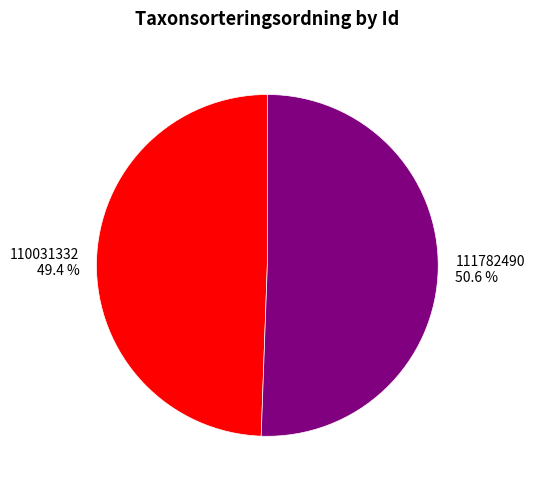

What is the largest slice in the pie chart?

111782490